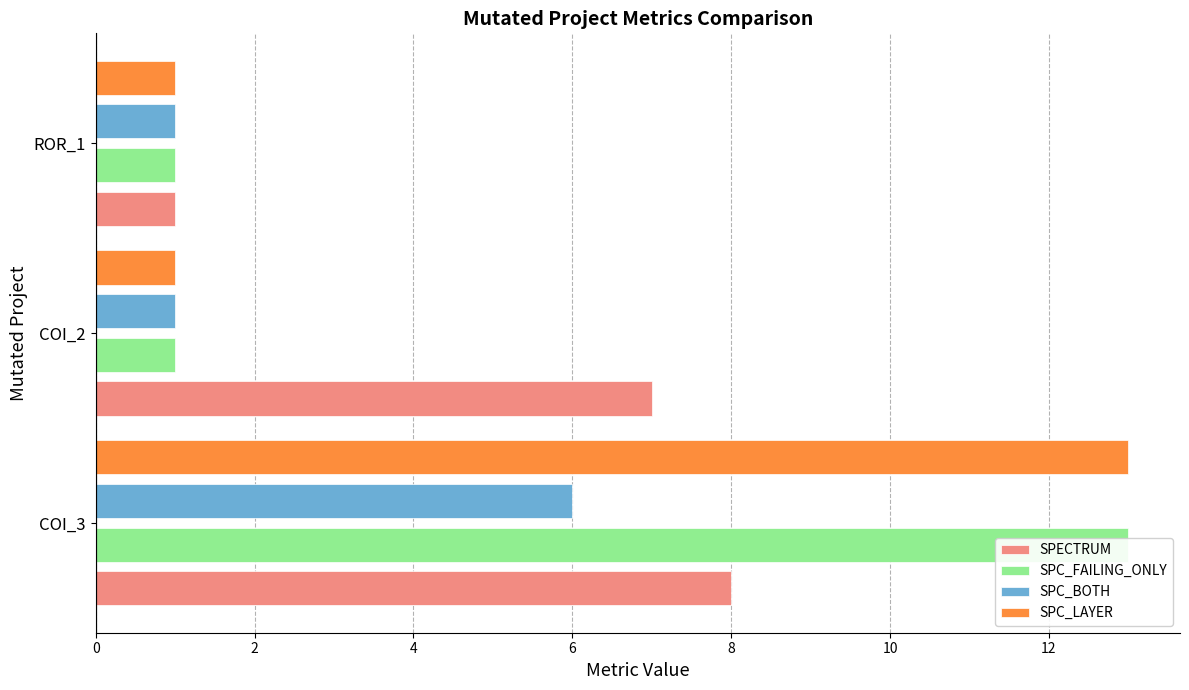

What is the total value across all series at COI_2?

10